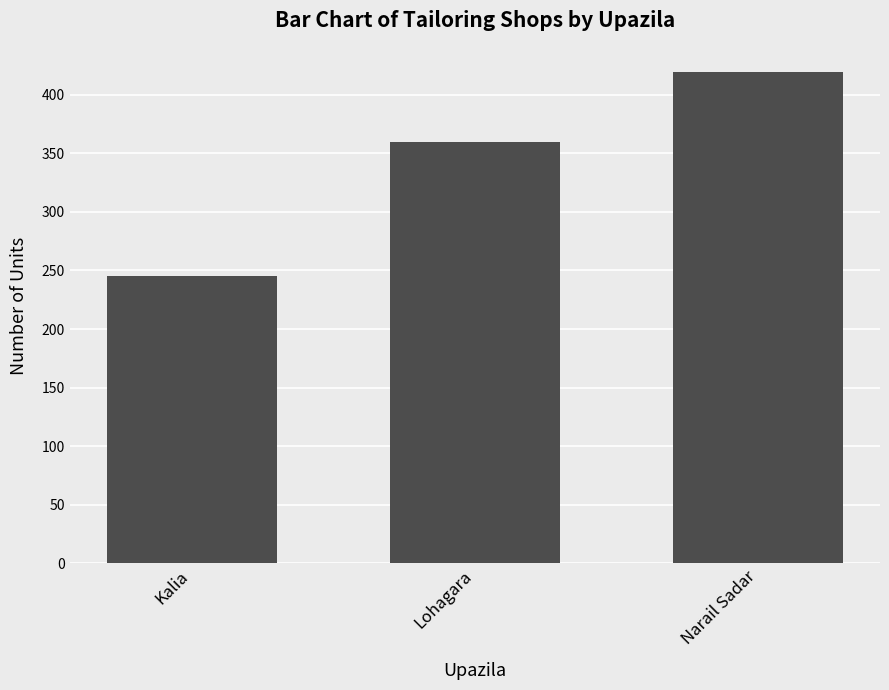

At which label is the value closest to 332?

Lohagara